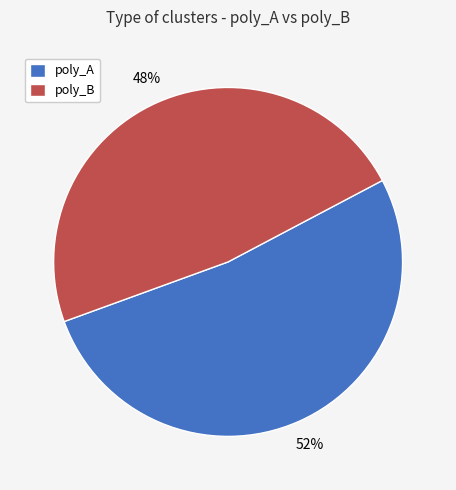

To the nearest percent, what is the difference between the poly_A and poly_B slice percentages?

4%